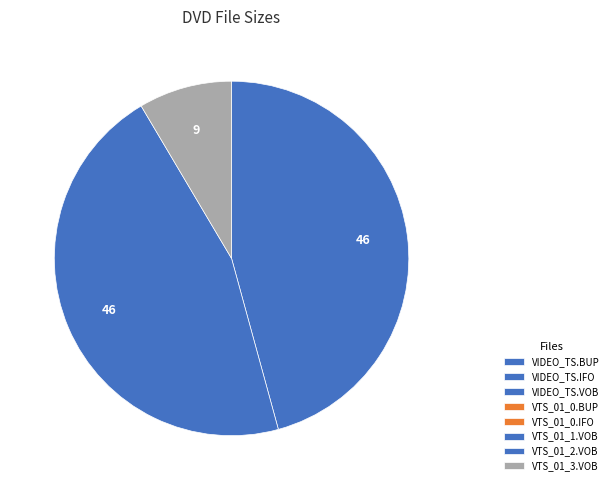

Rank the categories by value from highest to lowest.

/VTS_01_1.VOB, /VTS_01_2.VOB, /VTS_01_3.VOB, /VIDEO_TS.VOB, /VTS_01_0.BUP, /VTS_01_0.IFO, /VIDEO_TS.BUP, /VIDEO_TS.IFO